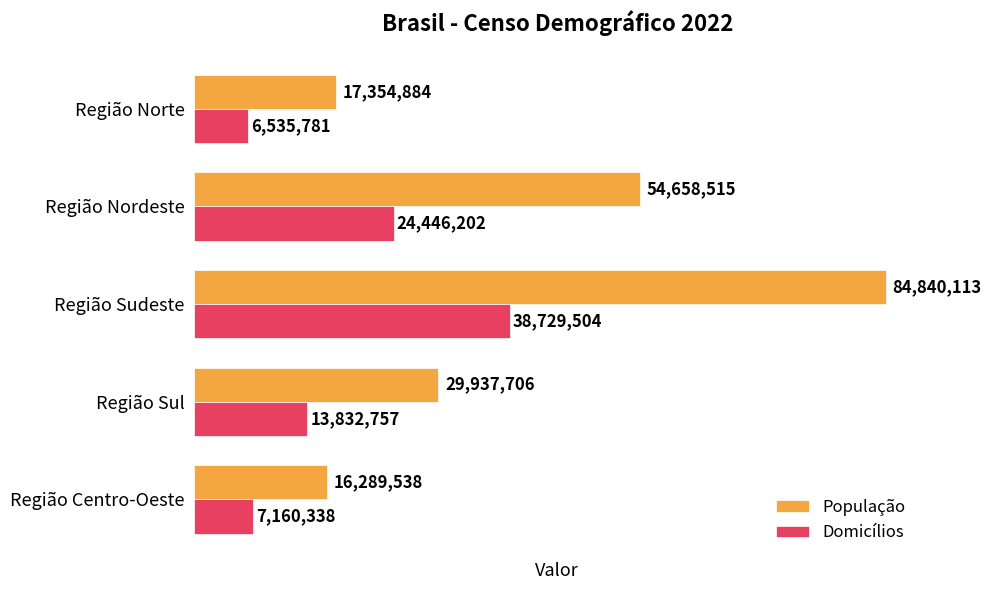

How many values in the População series are below 29937706?

2